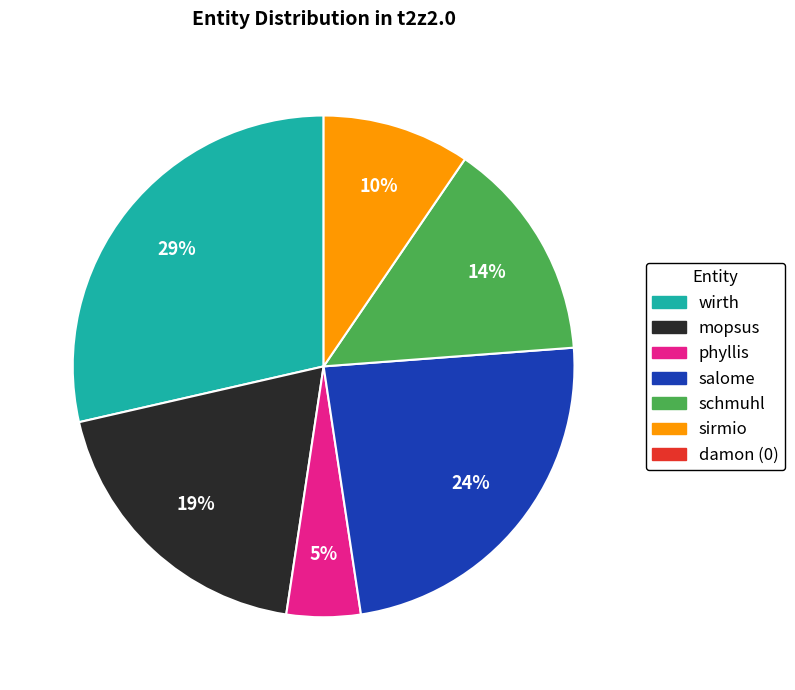

Does any single category account for the majority?

No